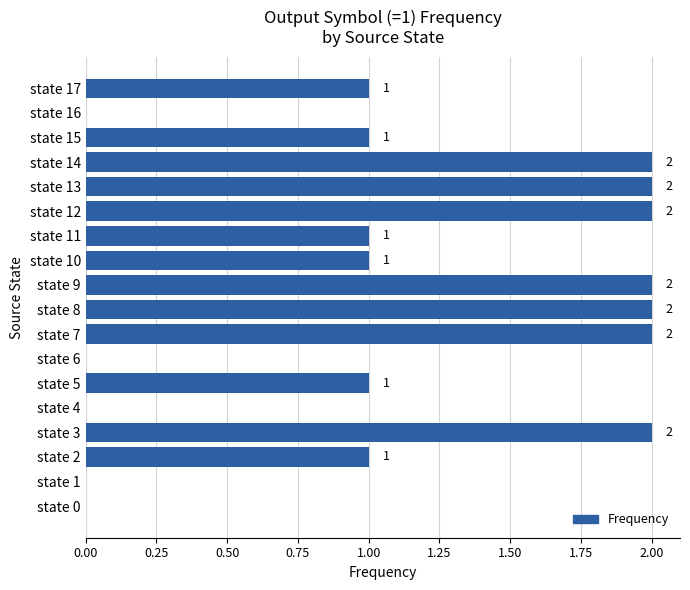

The value at state 14 is 3. True or false?

False